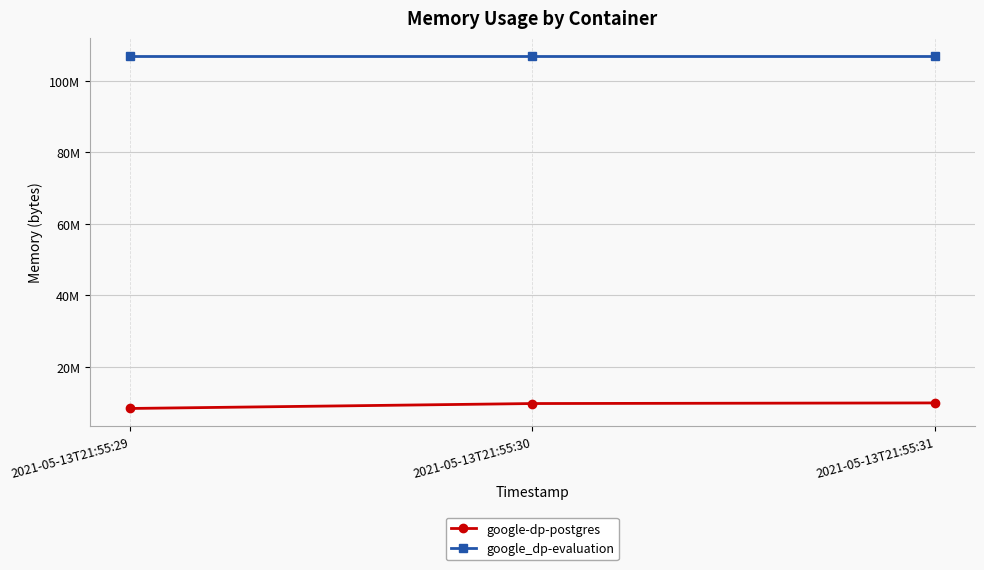

What is the total value across all series at 2021-05-13T21:55:31?

116957184